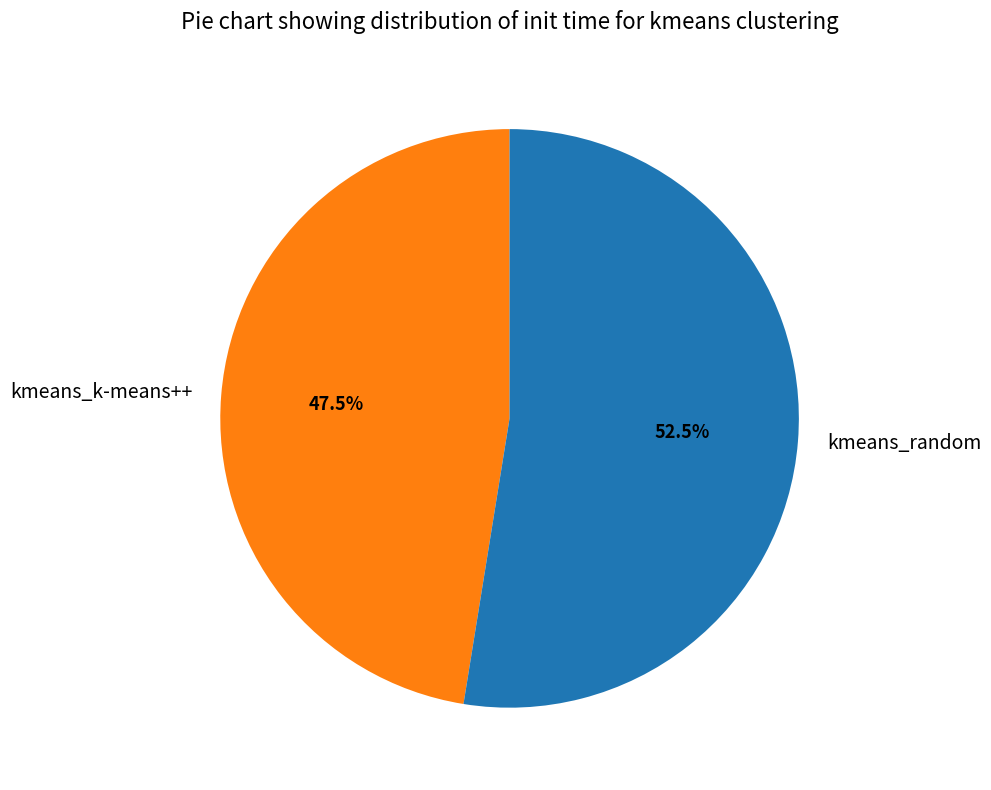

Combined, what portion of the pie is kmeans_random and kmeans_k-means++?

100.0%